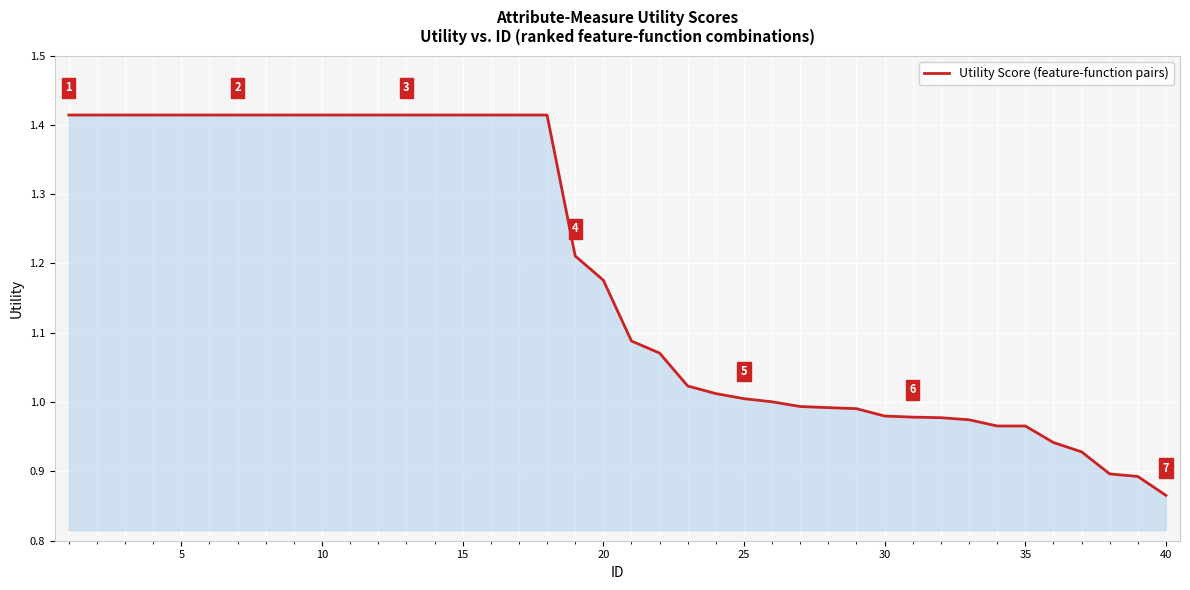

True or false: the data shows 0.3 at 35.

False